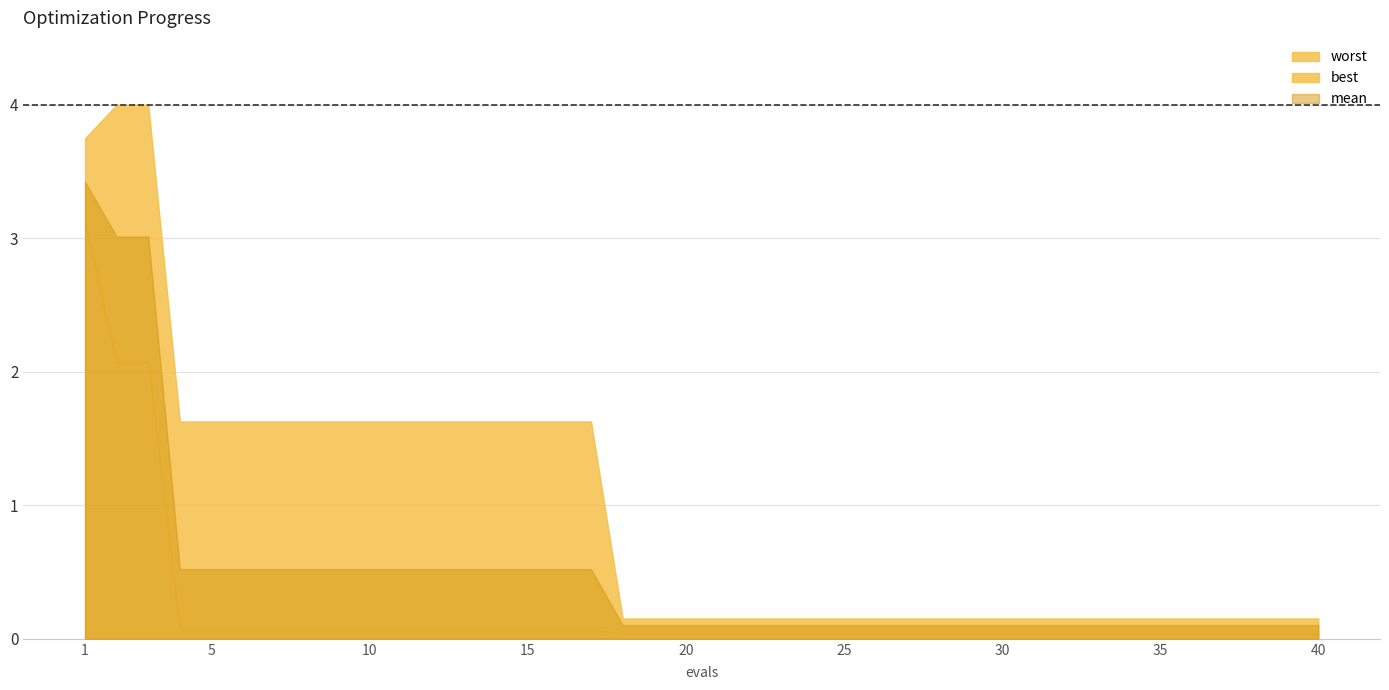

Rank the series by their maximum value, from lowest to highest.

best, mean, worst